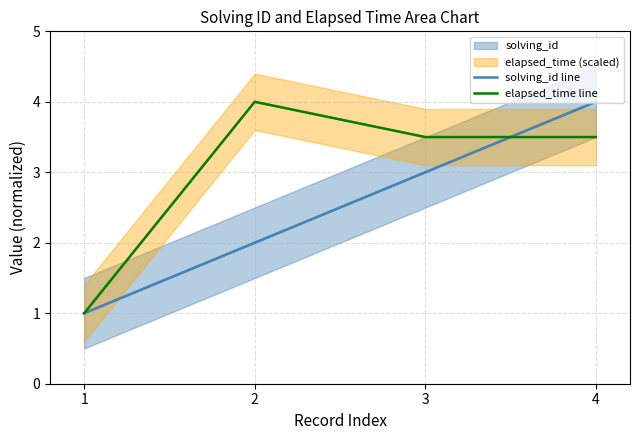

What is the value of the solving_id line point at the 2nd from the left?

2.0